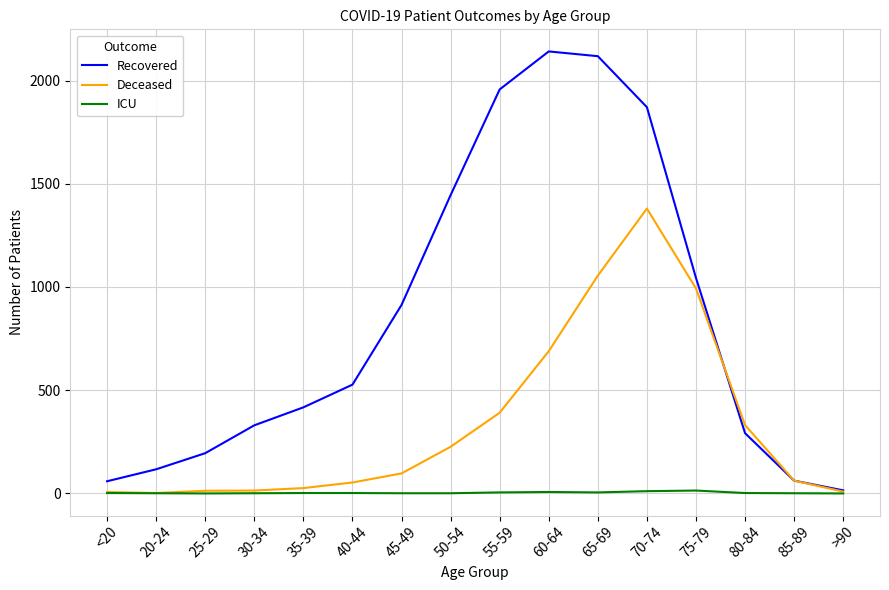

Which series changed the most between 70-74 and 80-84?

Recovered